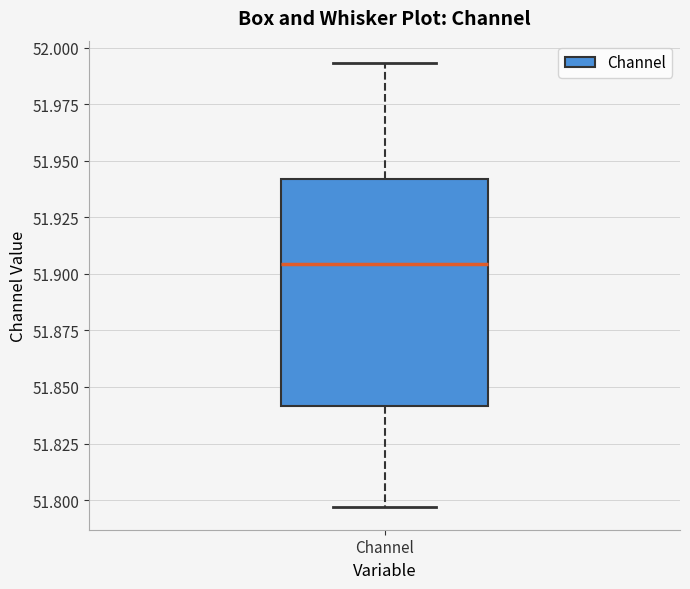

Transcribe this box plot: give where the median line is, the range the box spans, and where the two whiskers end, as read against the y-axis. The values are not printed on the chart, so give them approximately, as read against the axis.

median 51.905, box 51.840 to 51.940, whiskers 51.795 to 51.995